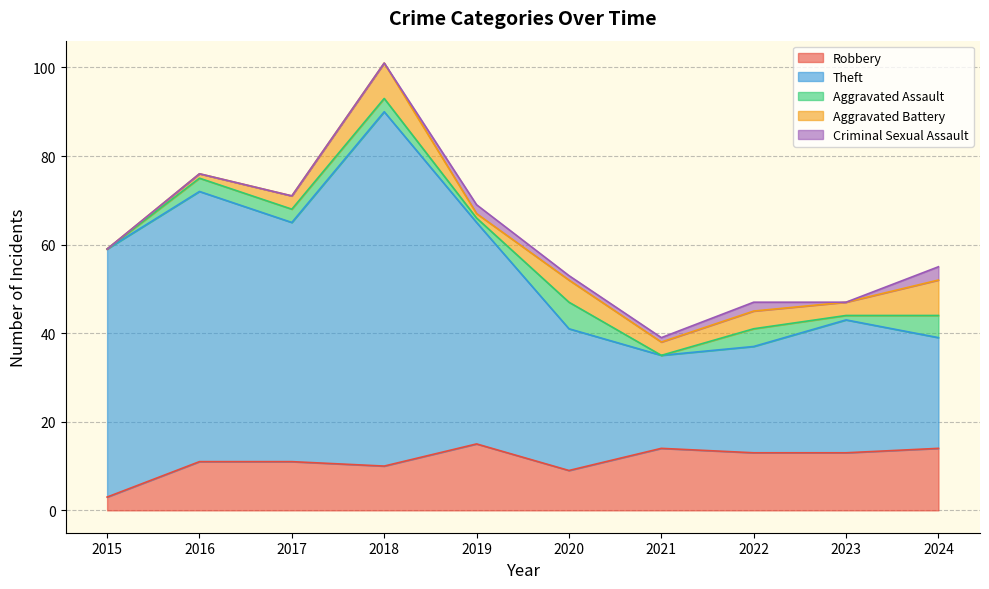

Read the Robbery value at 2015, to the nearest 5.

5